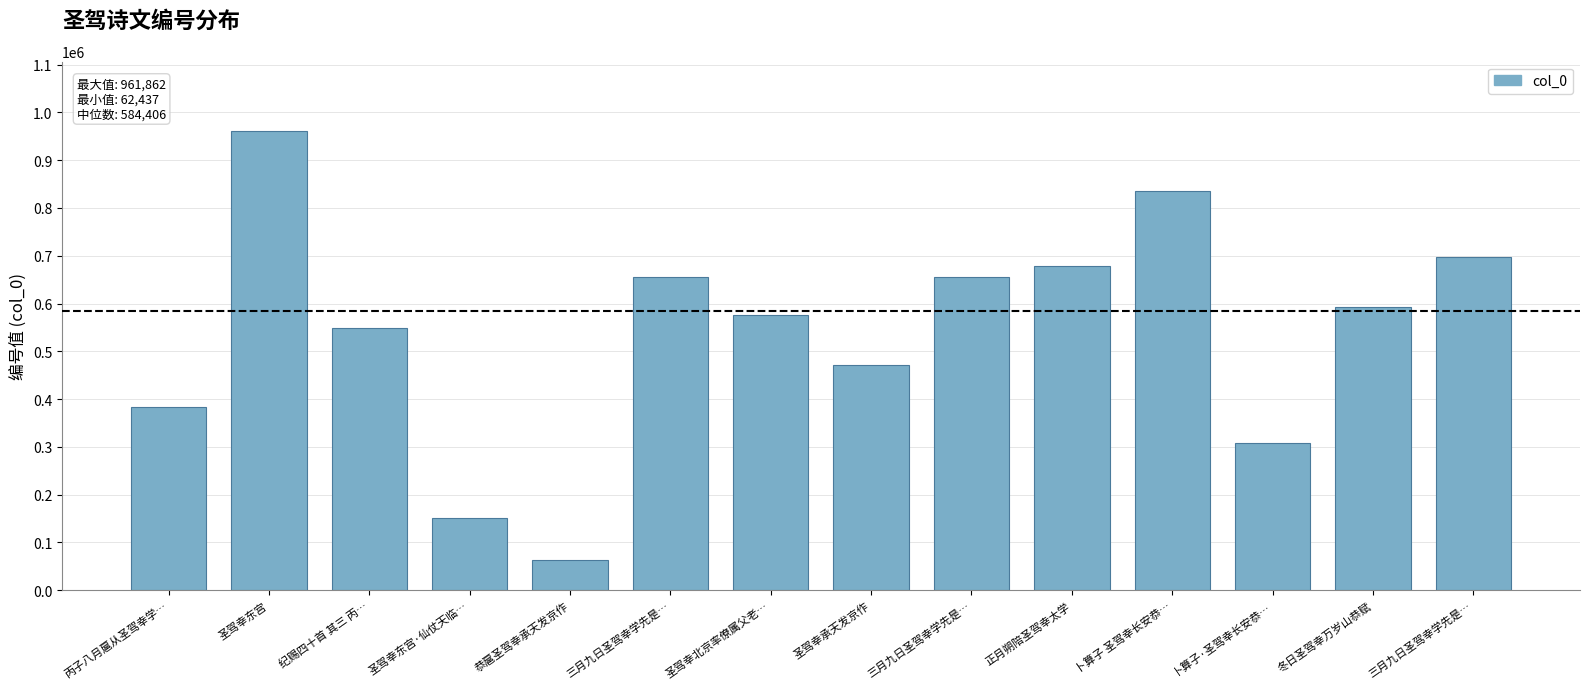

What is the difference between the second highest and second lowest values?

684736